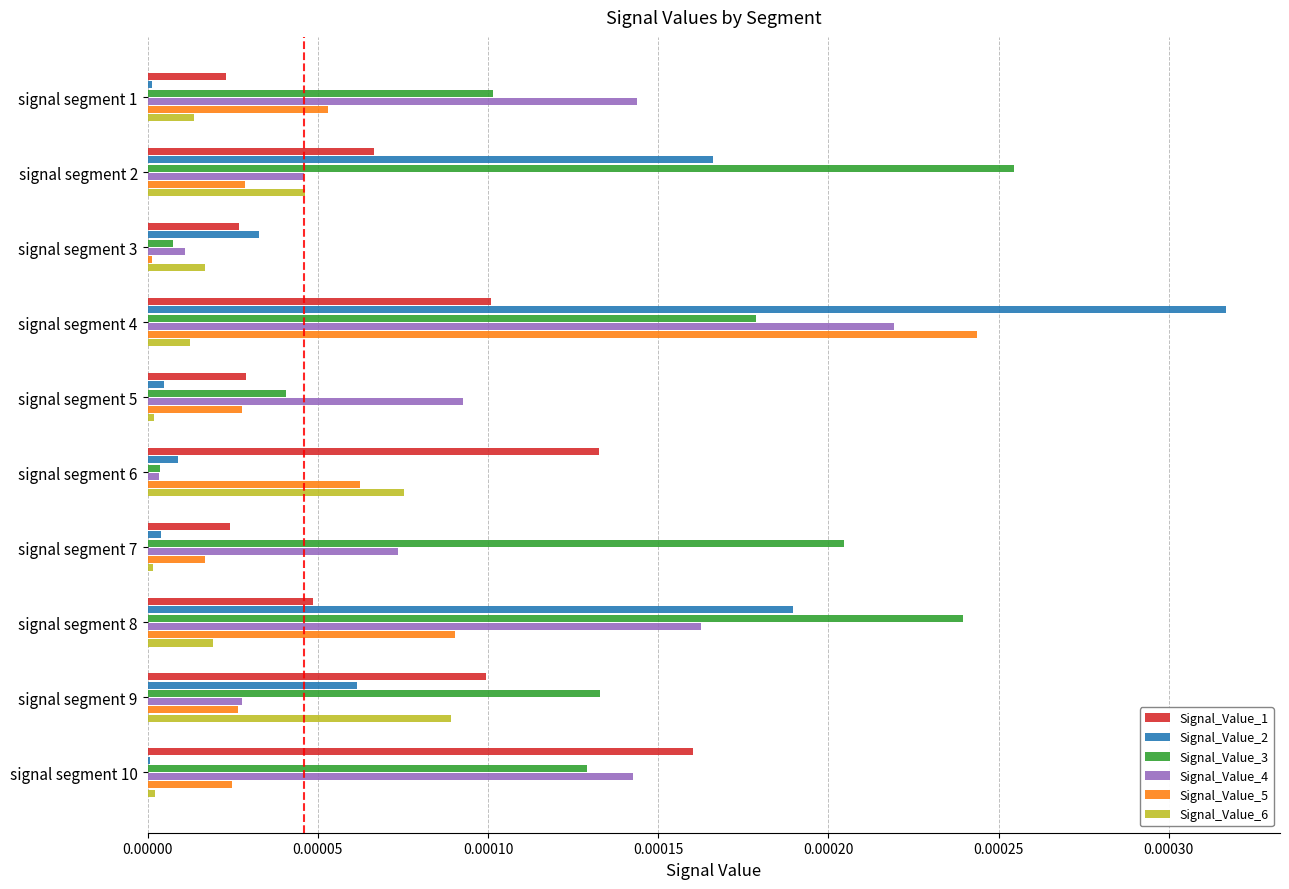

At which category is the sum across all series the highest?

signal segment 4